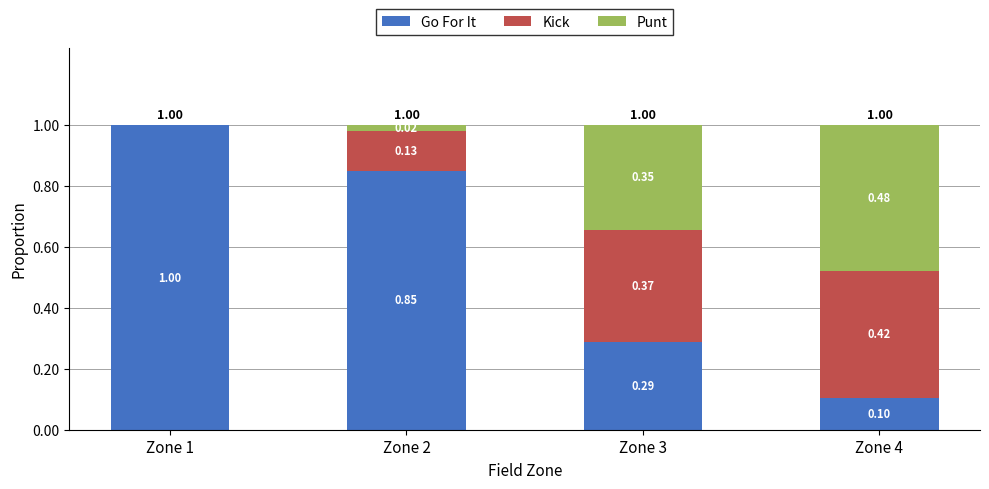

What is the sum of all Go For It values?

2.2